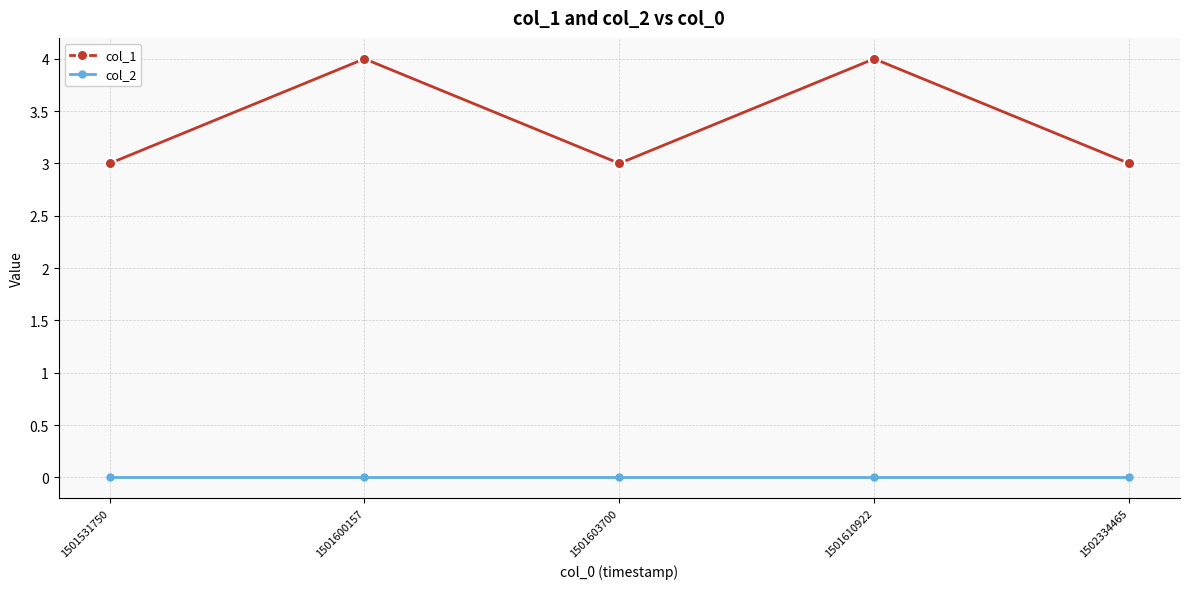

Is the value of col_2 at 1501610922 greater than the value of col_1 at 1501600157?

No